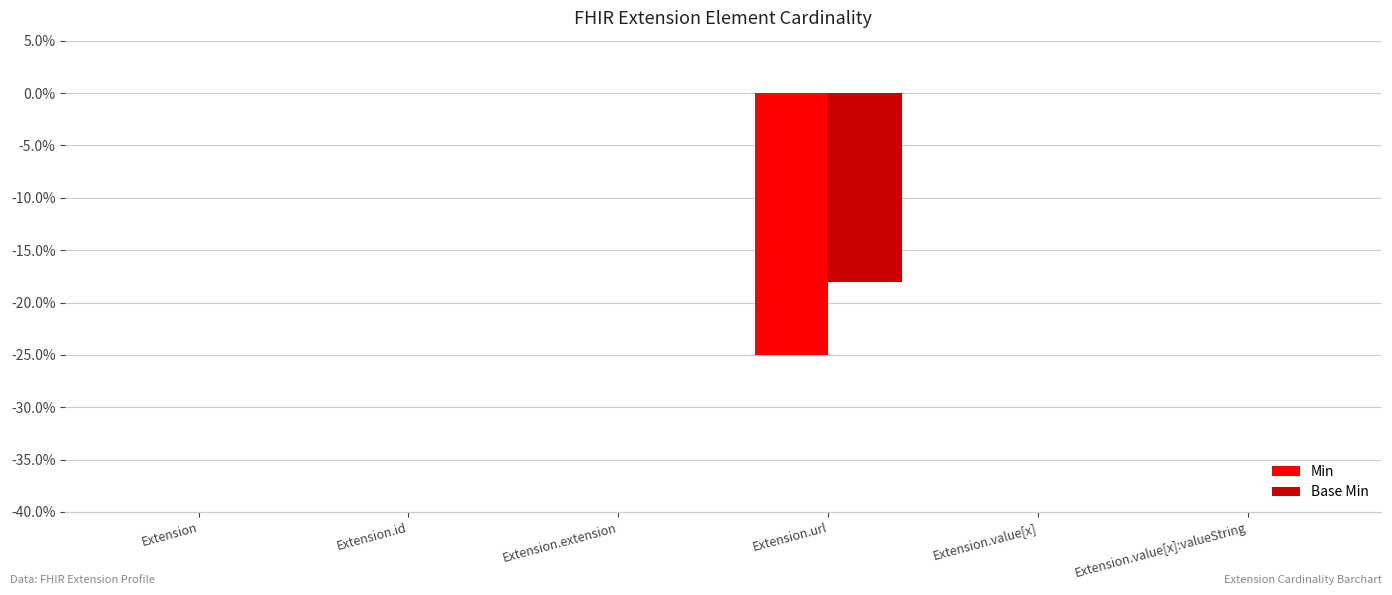

Rank the series by their average value, from lowest to highest.

Min, Base Min